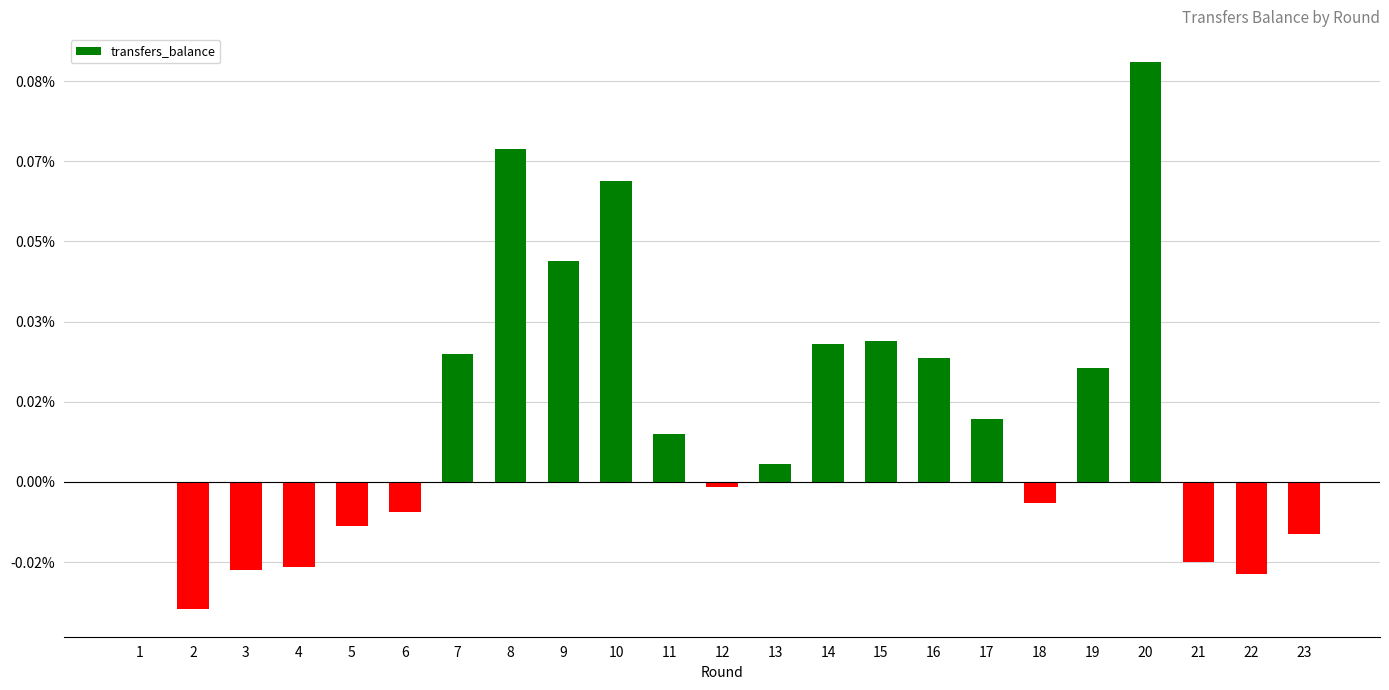

List the labels in order of value, smallest first.

2, 22, 3, 4, 21, 23, 5, 6, 18, 12, 1, 13, 11, 17, 19, 16, 7, 14, 15, 9, 10, 8, 20